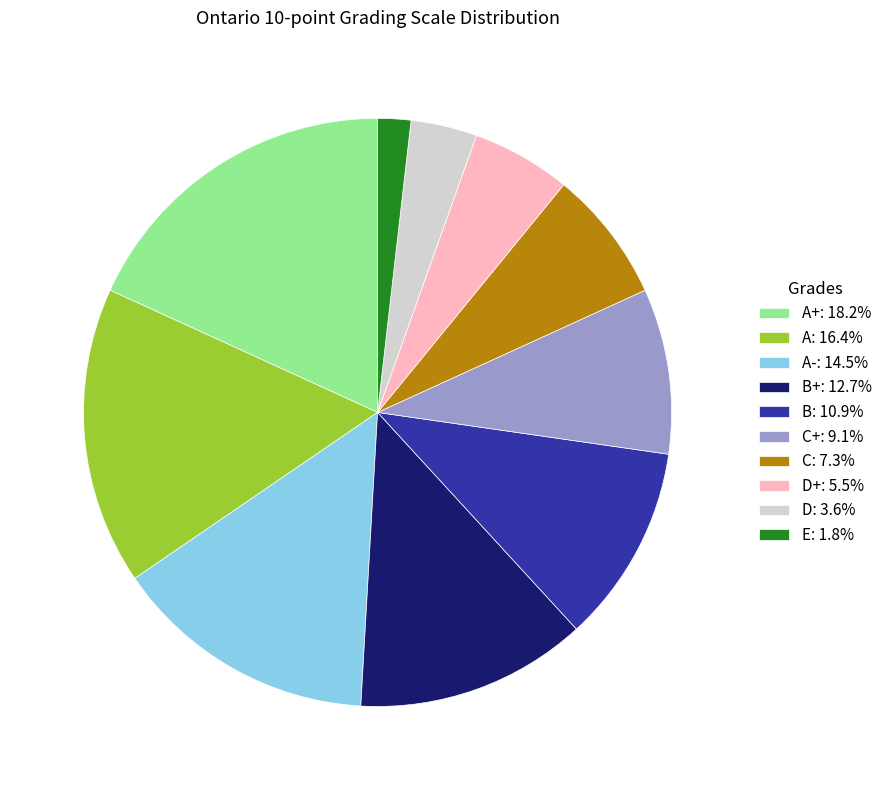

Combined, do D+: 5.5% and C+: 9.1% account for over 50%?

No